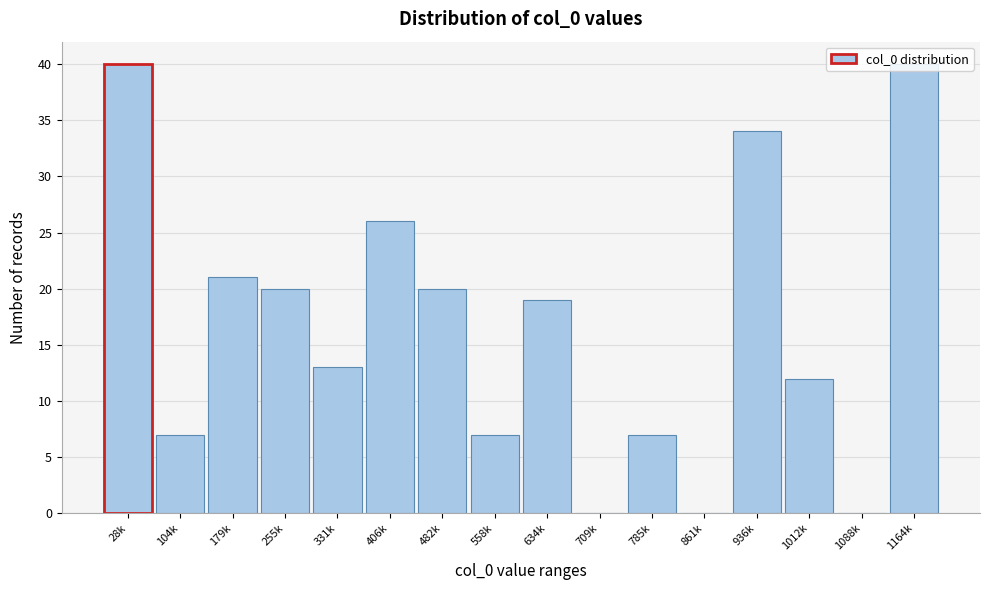

The chart shows a value of 4 at 785k. True or false?

False